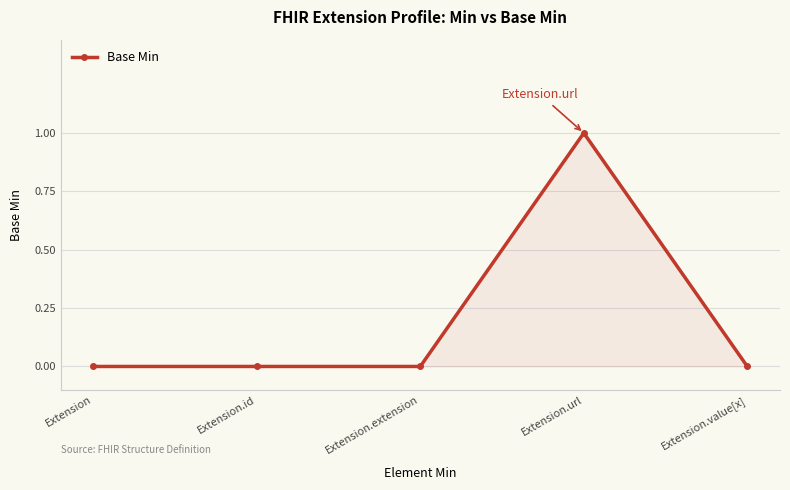

What is the value of the 4th point from the left?

1